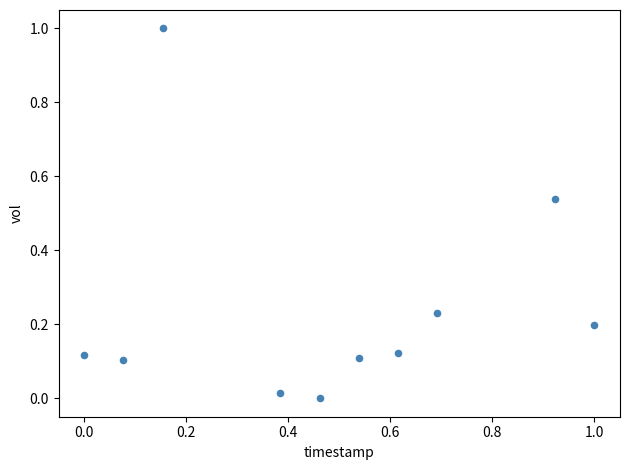

What is the range of Y values (max minus min)?

1.0